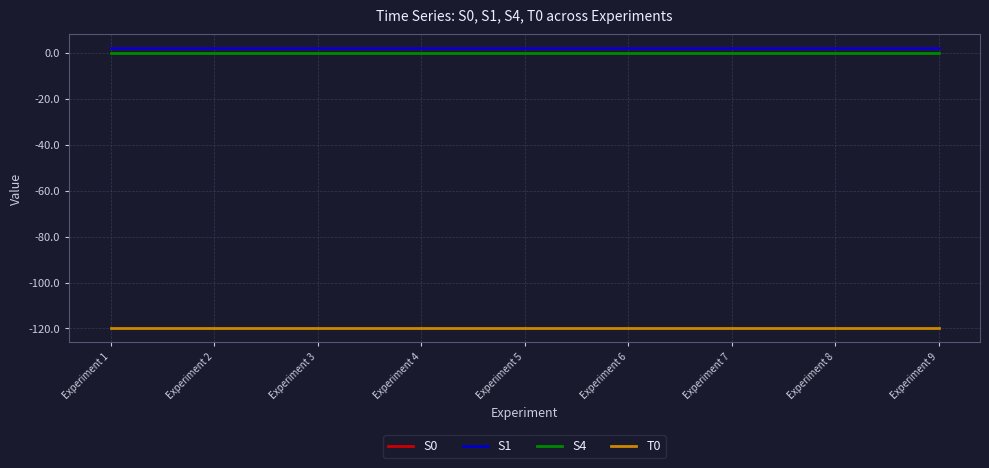

Reading right to left, transcribe all the data shown in this chart.

S0: Experiment 9=2	Experiment 8=2	Experiment 7=2	Experiment 6=2	Experiment 5=2	Experiment 4=2	Experiment 3=2	Experiment 2=2	Experiment 1=2
S1: Experiment 9=2	Experiment 8=2	Experiment 7=2	Experiment 6=2	Experiment 5=2	Experiment 4=2	Experiment 3=2	Experiment 2=2	Experiment 1=2
S4: Experiment 9=0	Experiment 8=0	Experiment 7=0	Experiment 6=0	Experiment 5=0	Experiment 4=0	Experiment 3=0	Experiment 2=0	Experiment 1=0
T0: Experiment 9=-120	Experiment 8=-120	Experiment 7=-120	Experiment 6=-120	Experiment 5=-120	Experiment 4=-120	Experiment 3=-120	Experiment 2=-120	Experiment 1=-120